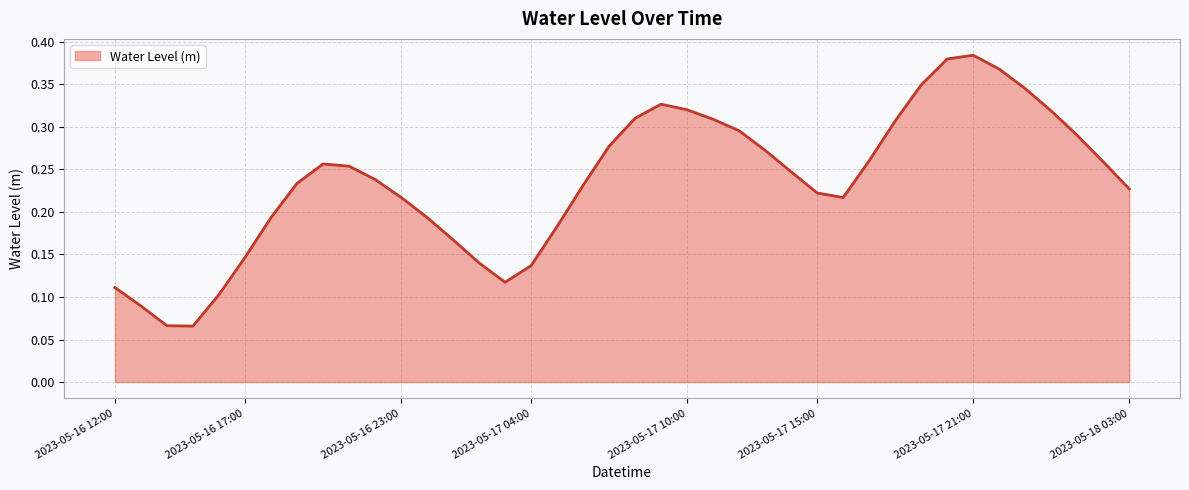

How many lines are shown in the chart?

1